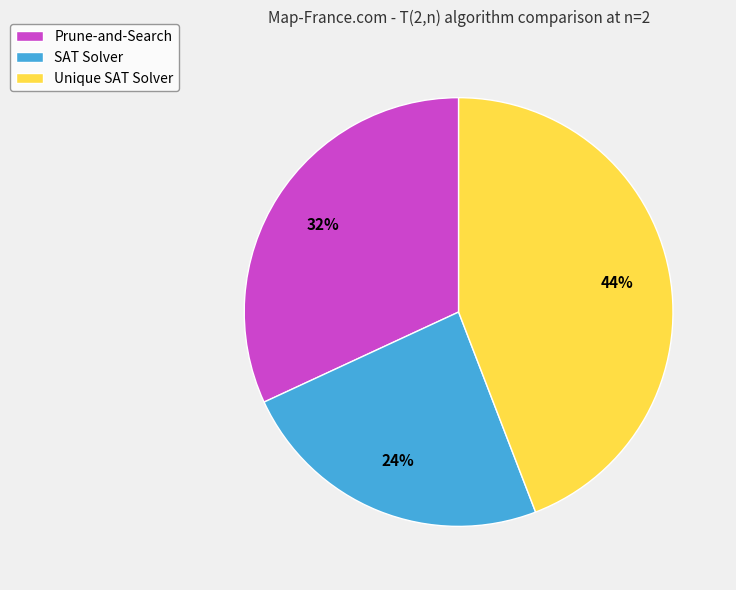

Rank the categories by value from lowest to highest.

SAT Solver, Prune-and-Search, Unique SAT Solver